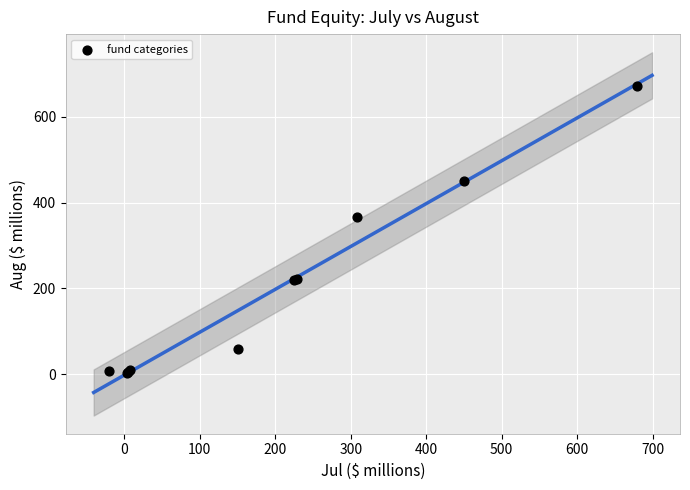

What Y value in the scatter plot is closest to 337?

366.7